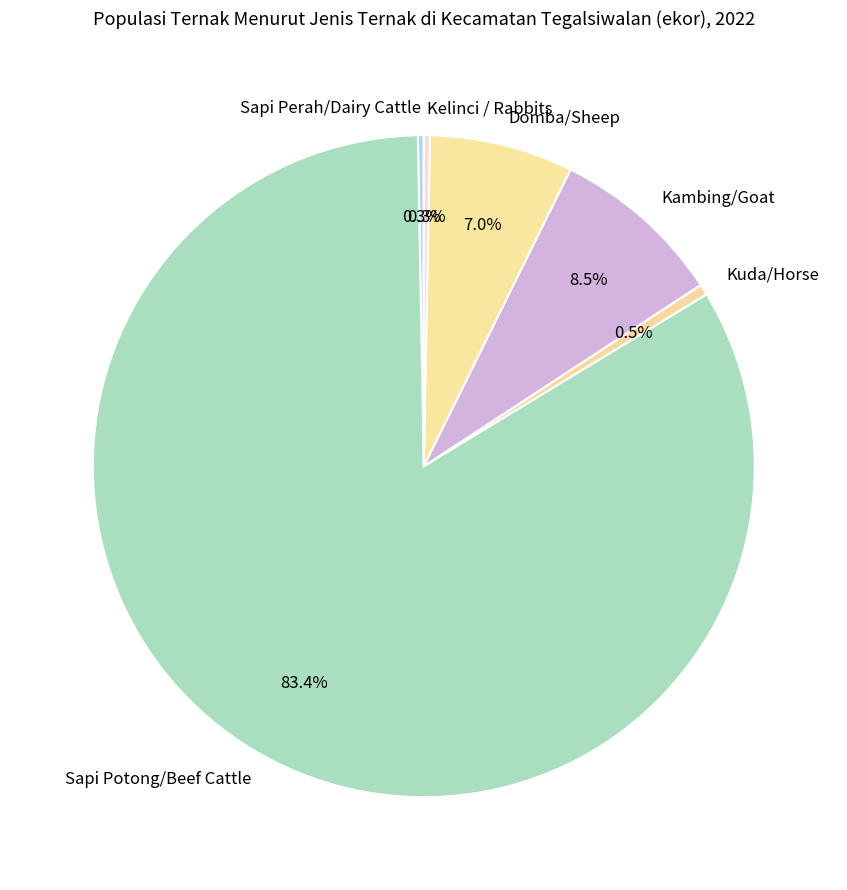

The Sapi Perah/Dairy Cattle slice represents 11% of the pie. True or false?

False